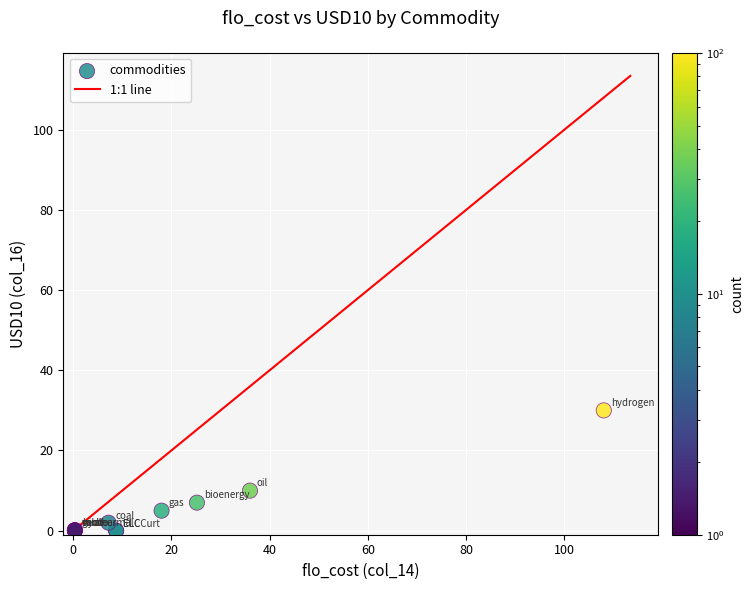

What Y value in the scatter plot is closest to 15?

10.0